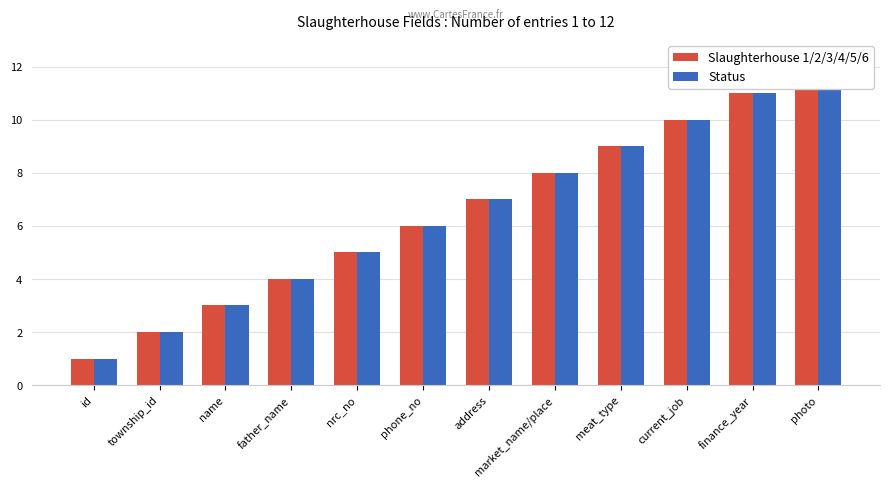

Between father_name and current_job, which series saw the biggest shift?

Slaughterhouse 1/2/3/4/5/6